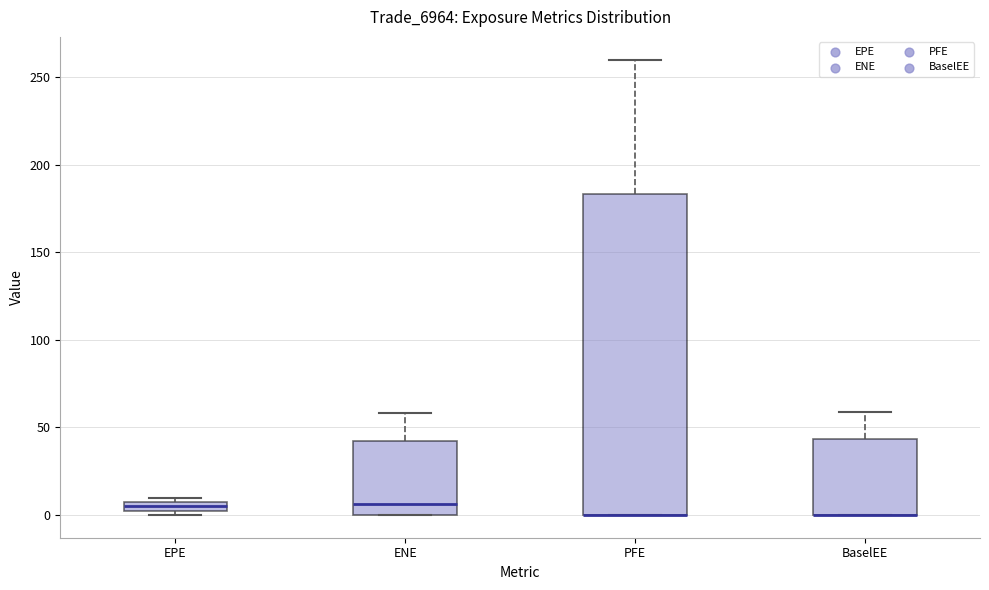

Comparing the boxes themselves (not the whiskers), which one is the tallest?

PFE